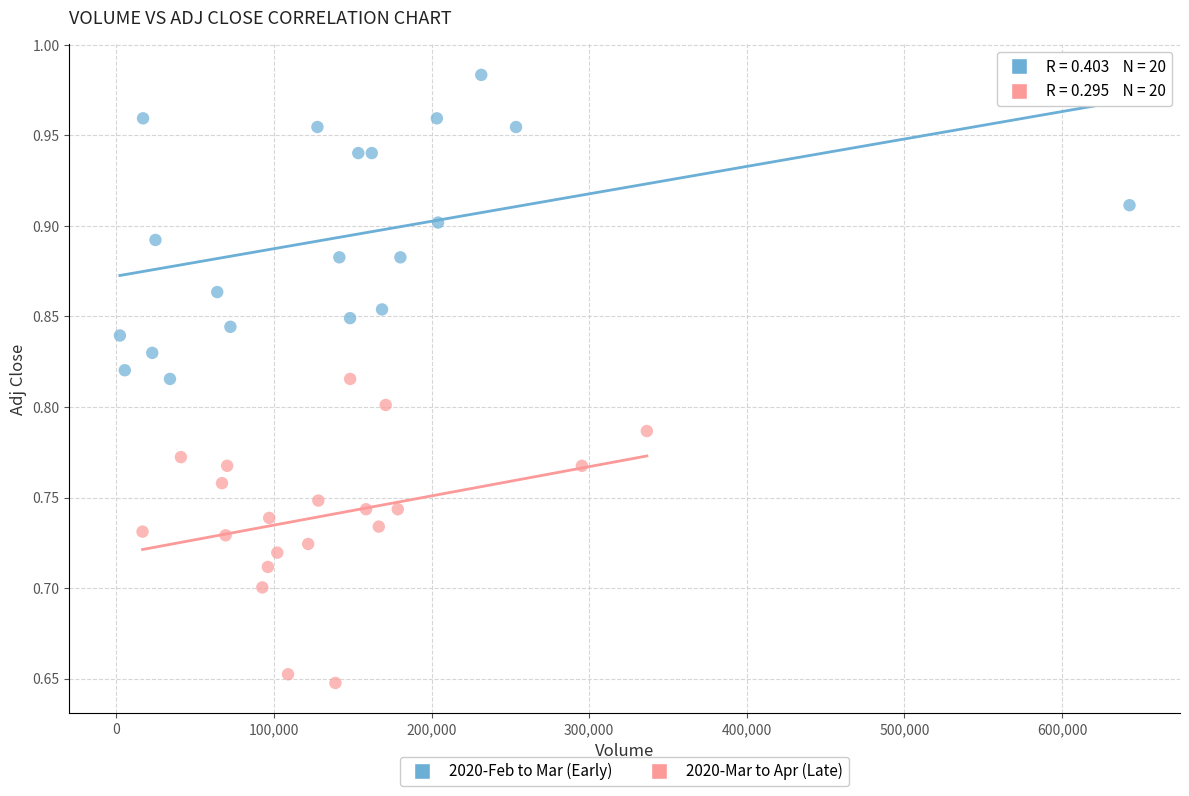

Which series reaches the minimum Y coordinate?

2020-Mar to Apr (Late)